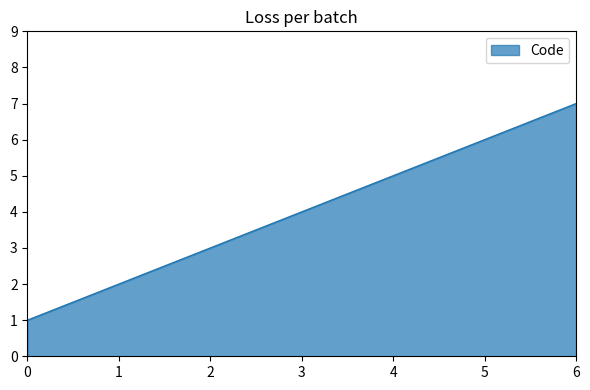

Reading left to right, what are all the values shown in this chart?

1	2	3	4	5	6	7